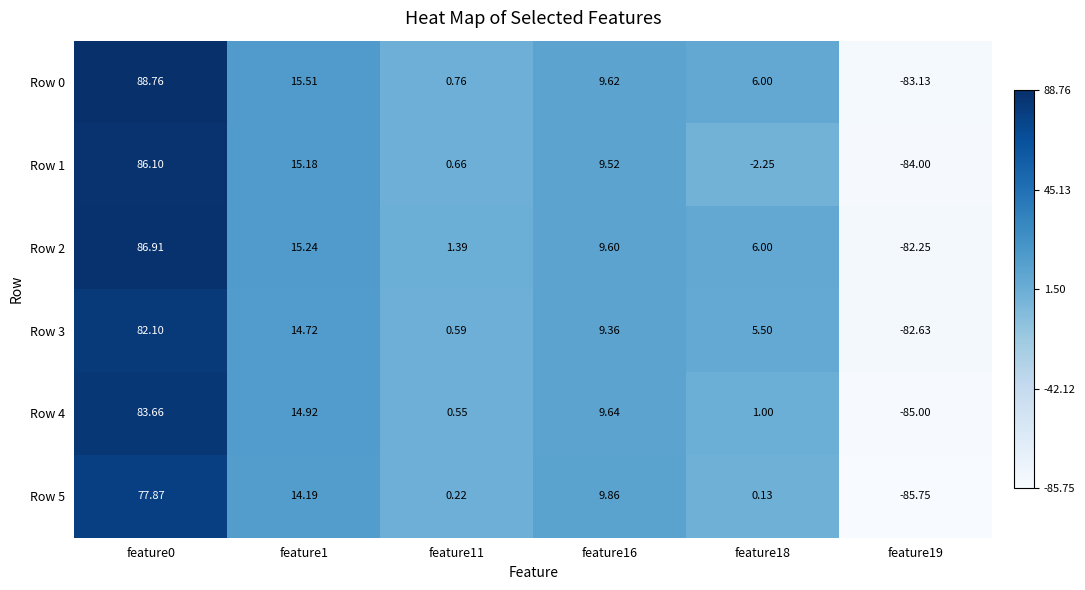

At which category is the sum across all series the highest?

feature0